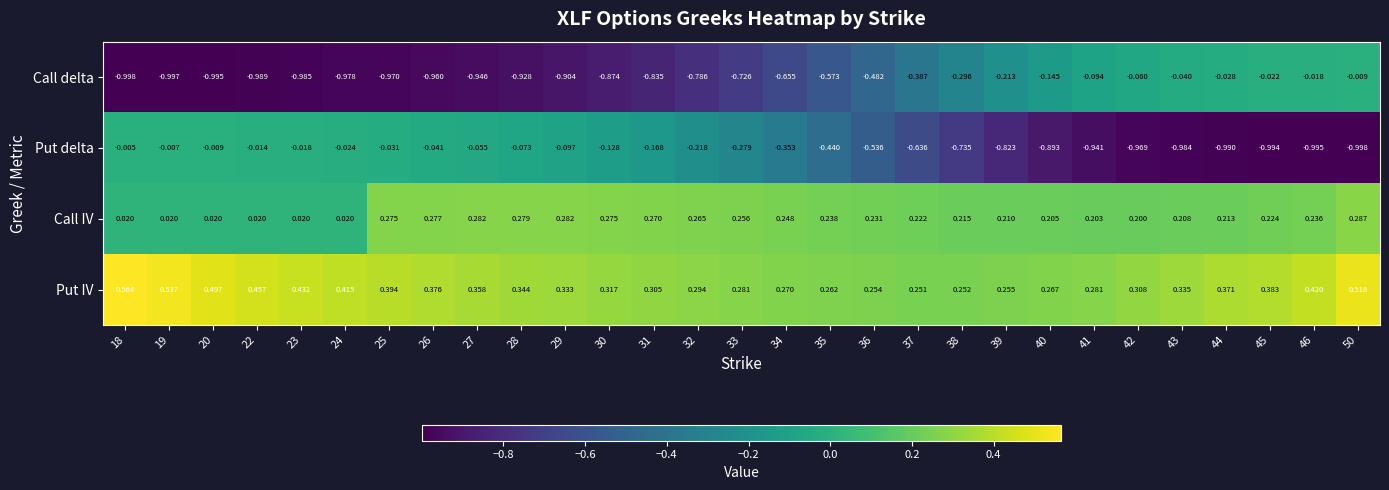

List the series in order of their peak value, highest first.

Put IV, Call IV, Put delta, Call delta